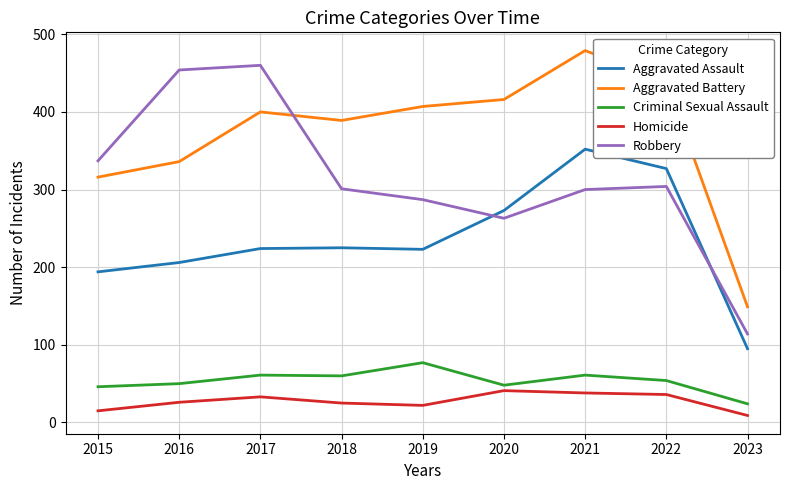

True or false: Criminal Sexual Assault has a value of 61 at 2021.

True